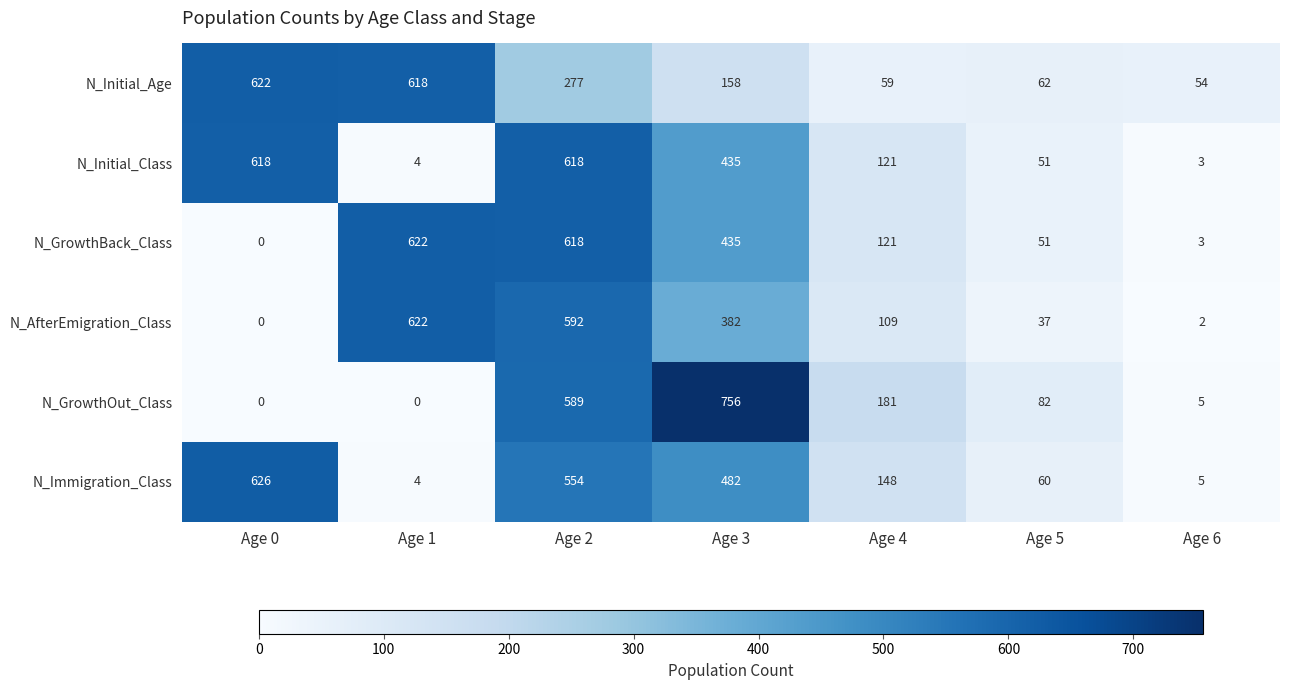

What is the sum of the N_Initial_Age values at Age 2 and Age 5?

339